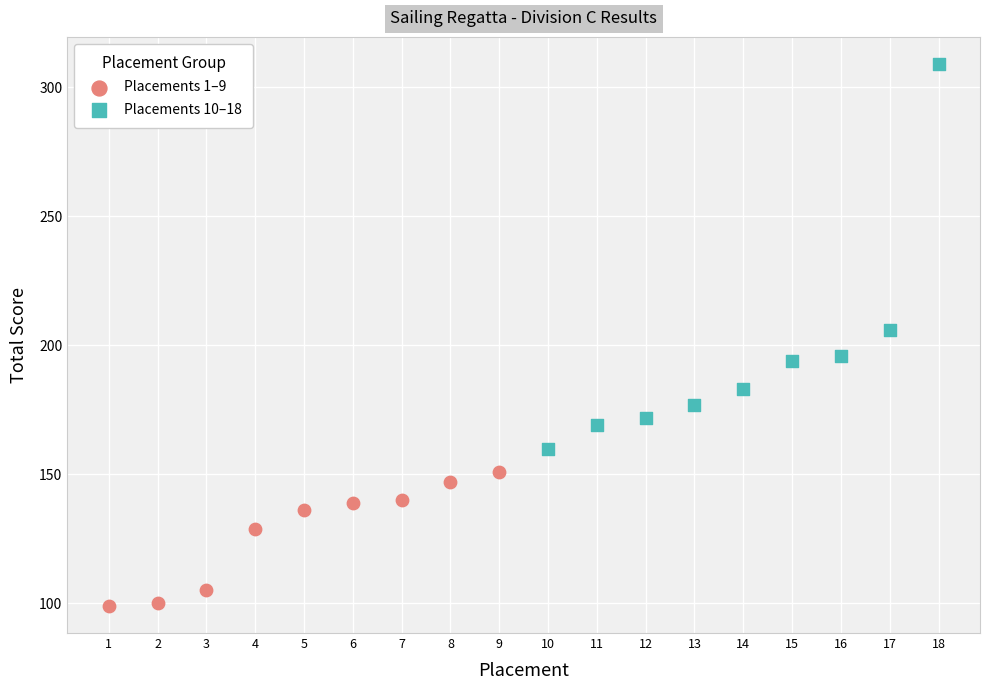

What are all the series names shown in the legend?

Placements 1–9, Placements 10–18